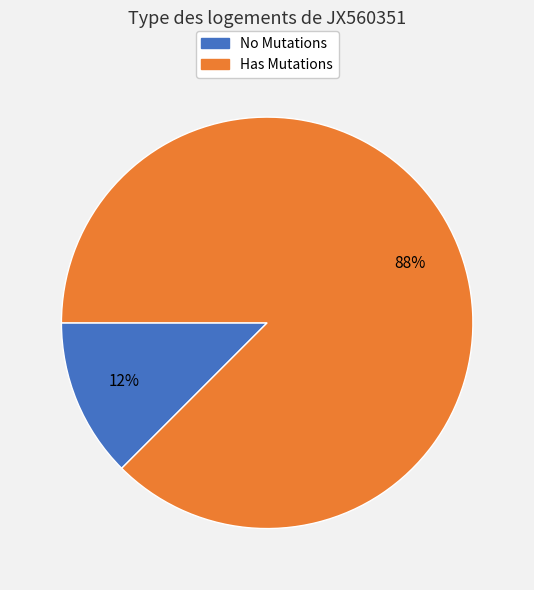

Is there any slice that represents more than half of the pie?

Yes